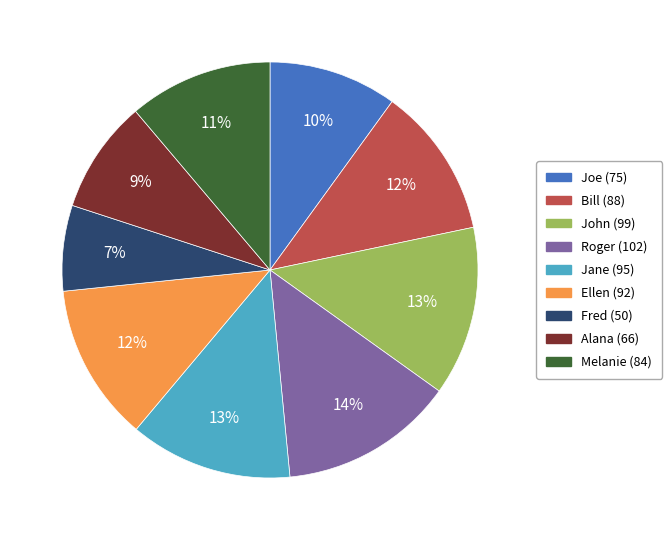

To the nearest percent, what percentage of the pie is Melanie?

11%